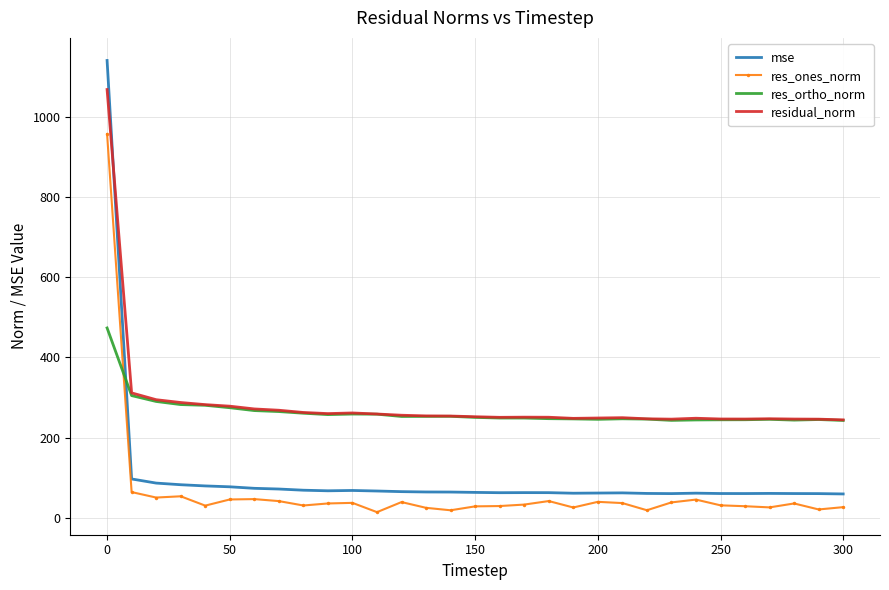

After their last crossing, which series has the higher values: residual_norm or mse?

residual_norm